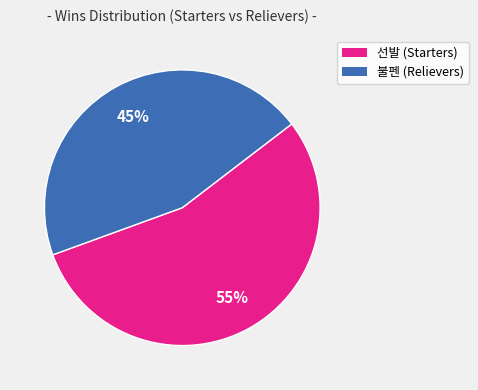

To the nearest percent, what is the average slice percentage?

50%